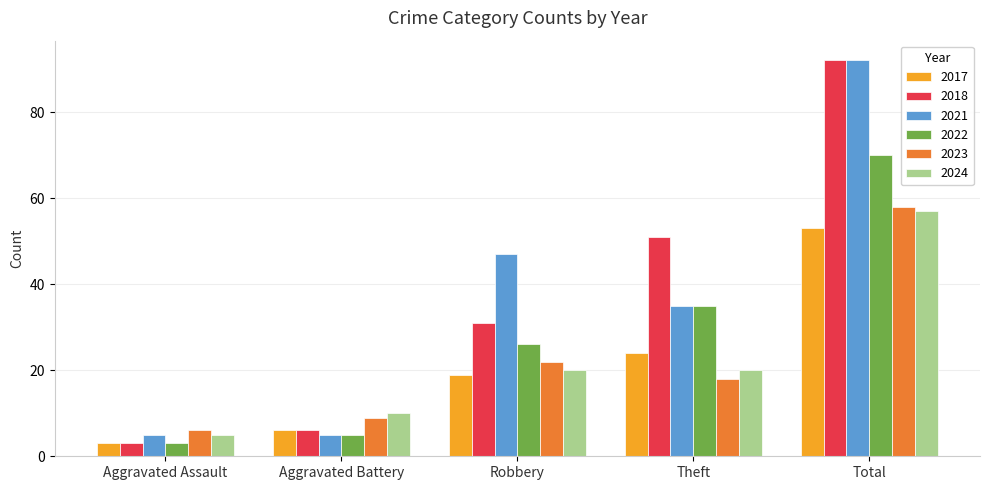

Which series changed the most between Aggravated Battery and Total?

2021